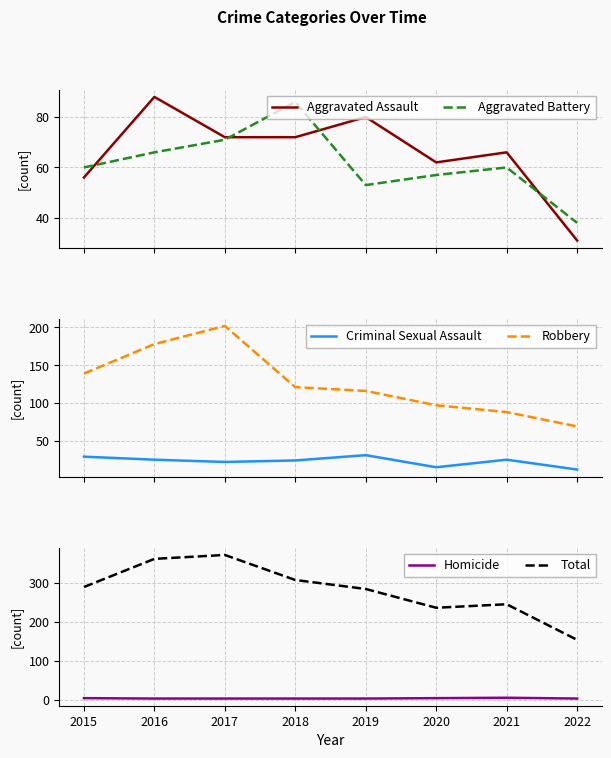

What is the difference between the second highest and minimum values in the Aggravated Assault series?

49